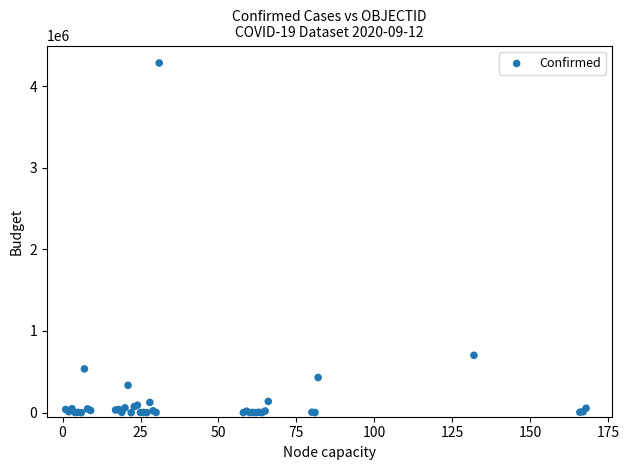

What Y value in the scatter plot is closest to 2141129?

702088